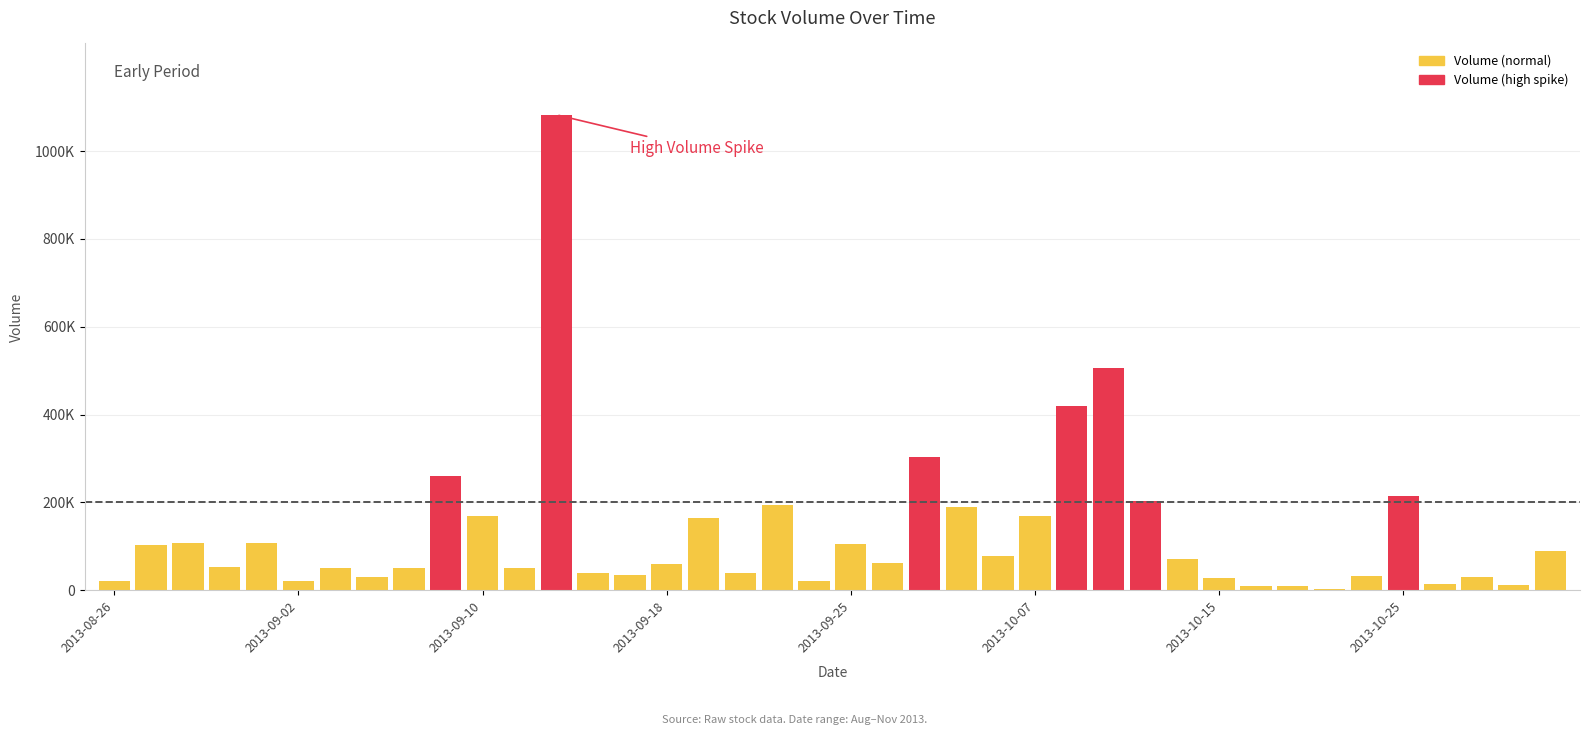

At which category does the chart reach its minimum across all series?

33